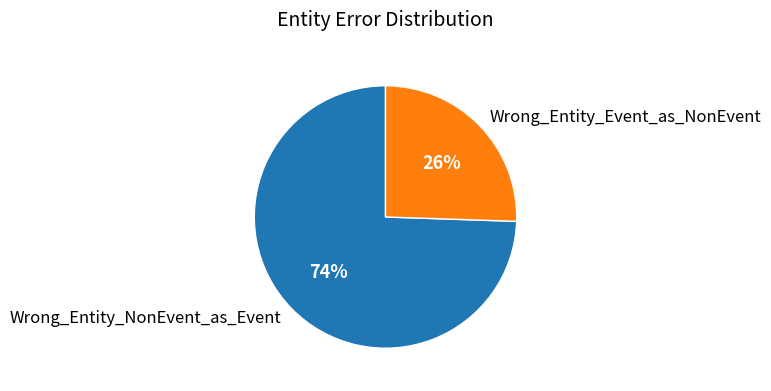

Between Wrong_Entity_Event_as_NonEvent and Wrong_Entity_NonEvent_as_Event, which is larger?

Wrong_Entity_NonEvent_as_Event